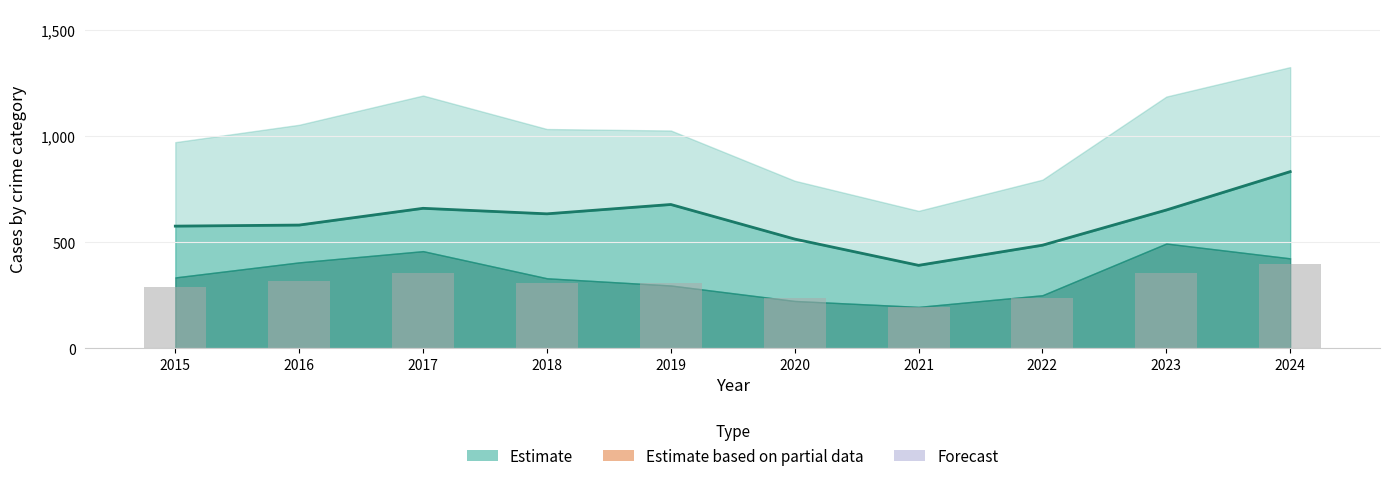

True or false: Theft (line) has a value of 392.0 at 2021.

True